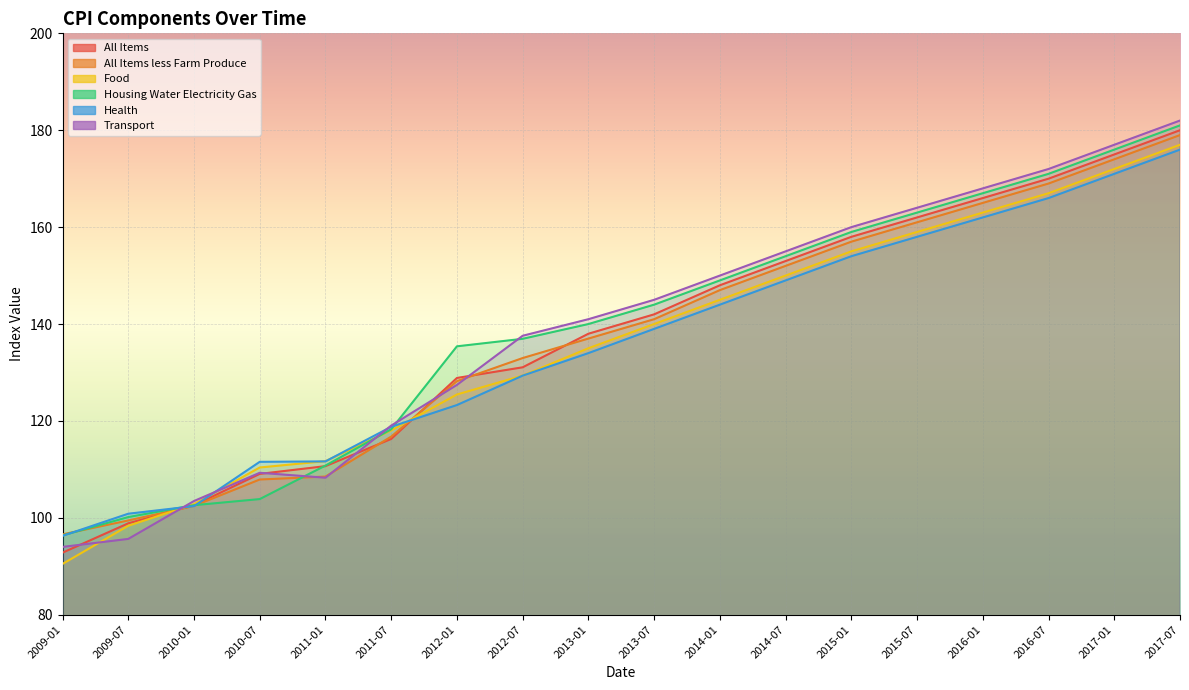

True or false: Food and Health intersect in this chart.

True